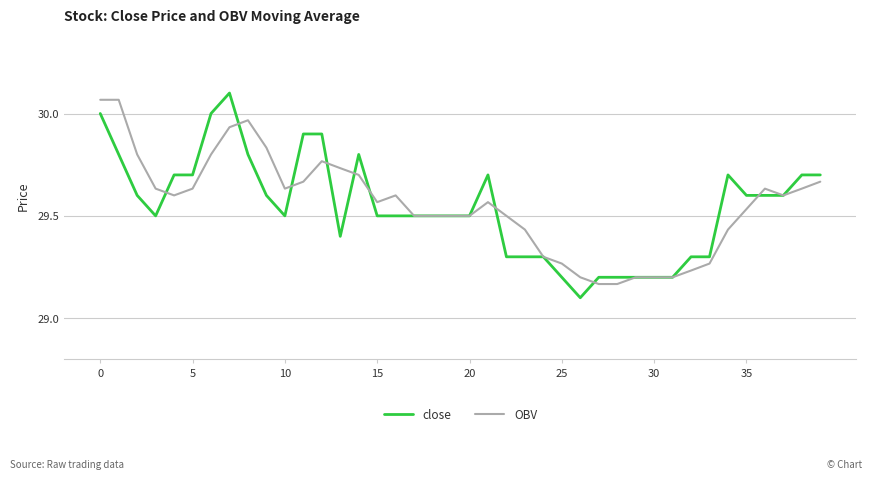

Where is OBV nearest to the value 29?

27